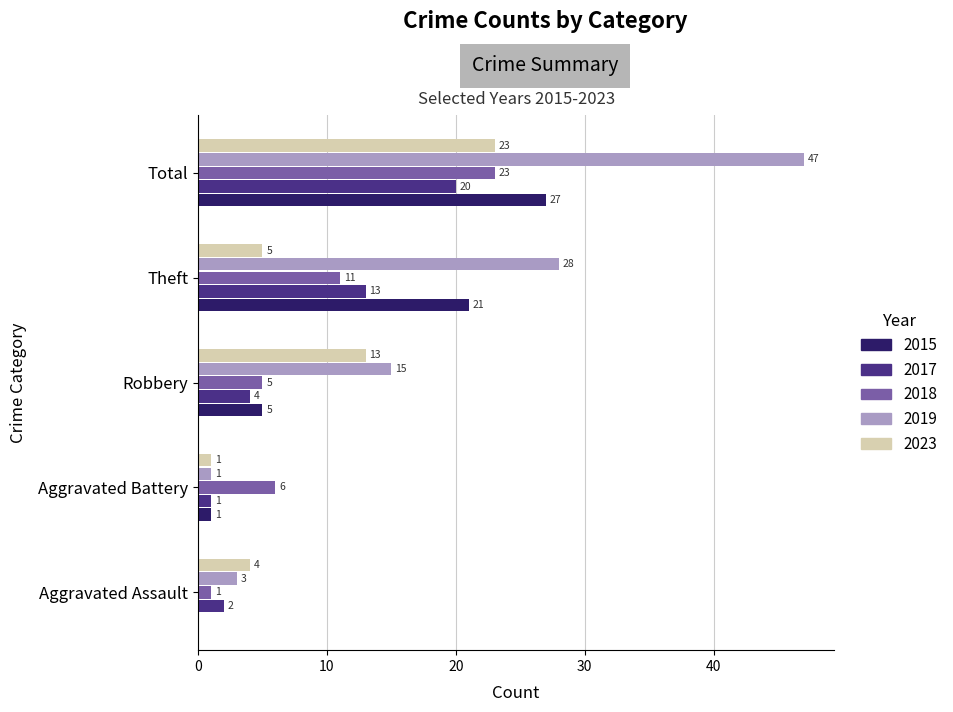

What value does the 2019 series have at Robbery?

15